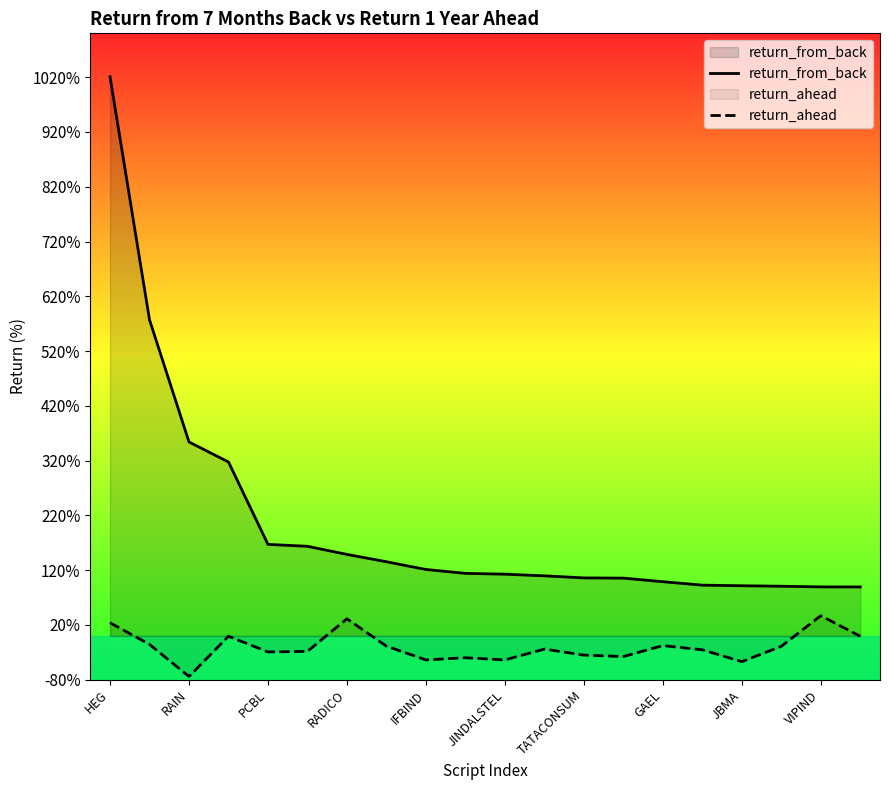

List the series in order of their overall mean, highest first.

return_from_back, return_ahead